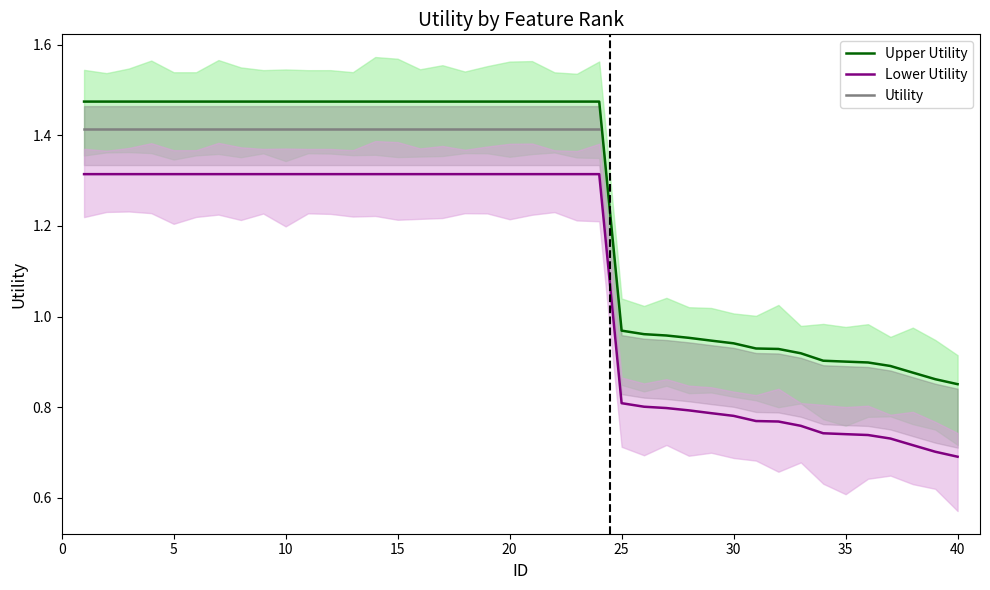

The value at 18 is 0.8. True or false?

False